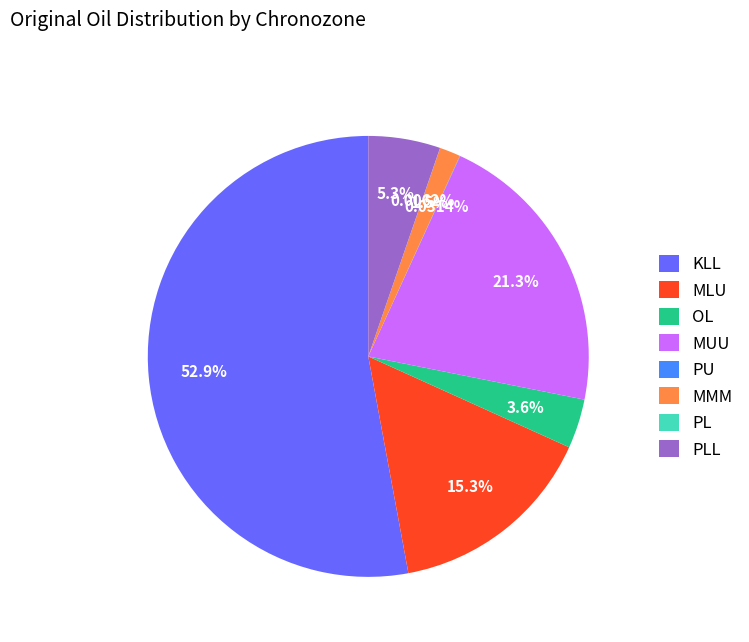

Does any single category account for the majority?

Yes